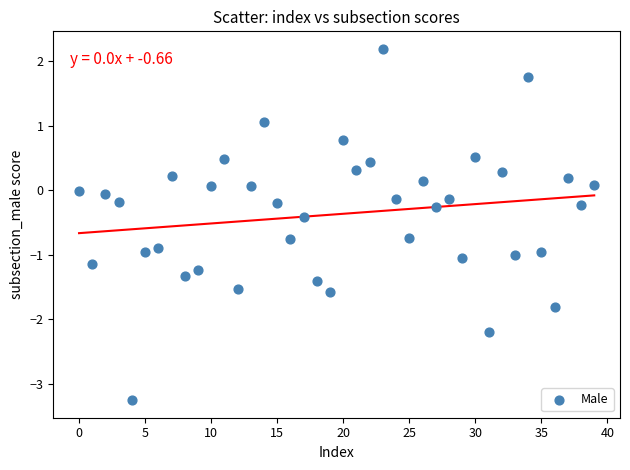

What is the range of Y values (max minus min)?

5.5